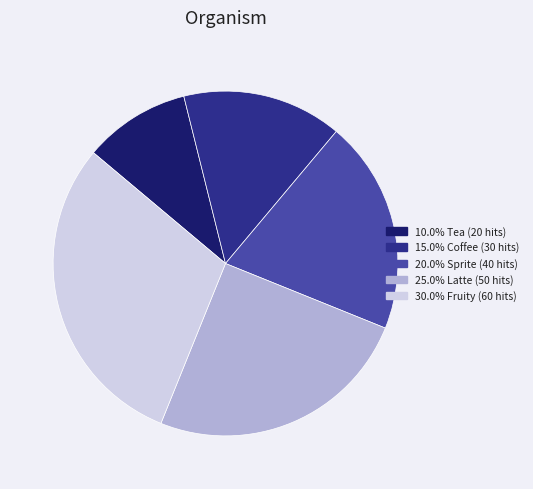

How many slices are in this pie chart?

5